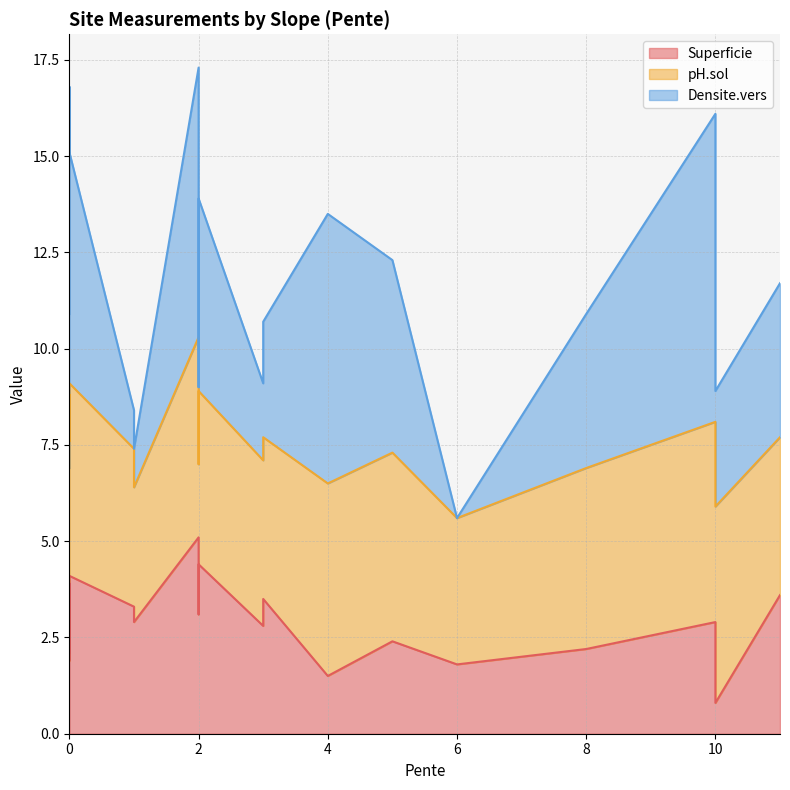

True or false: pH.sol and Superficie intersect in this chart.

False